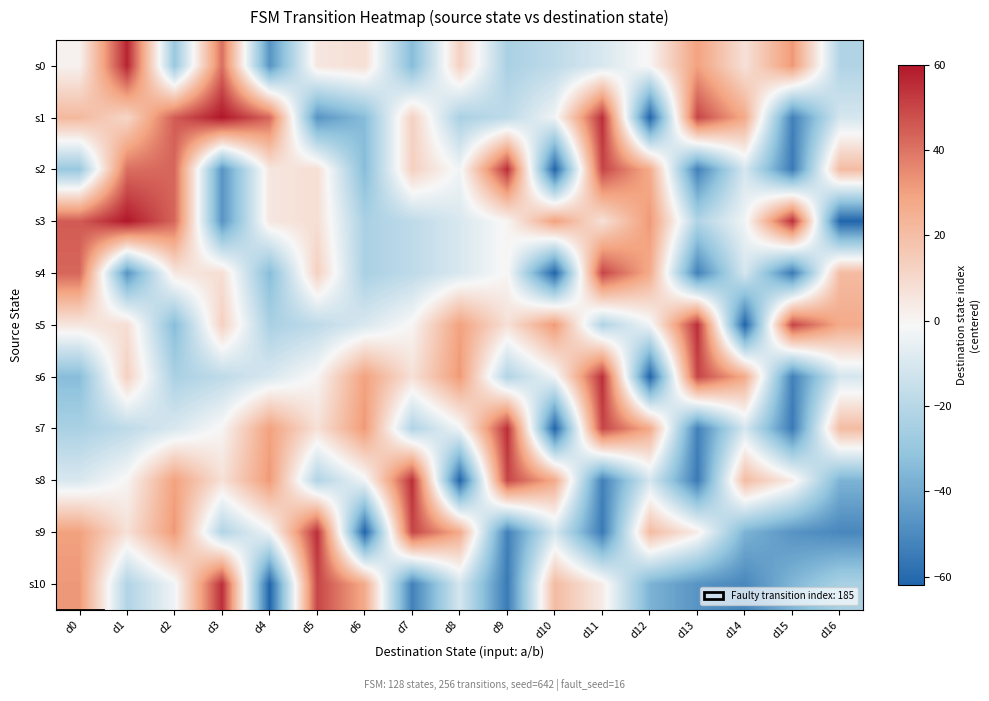

Which series has the widest spread of values?

s1